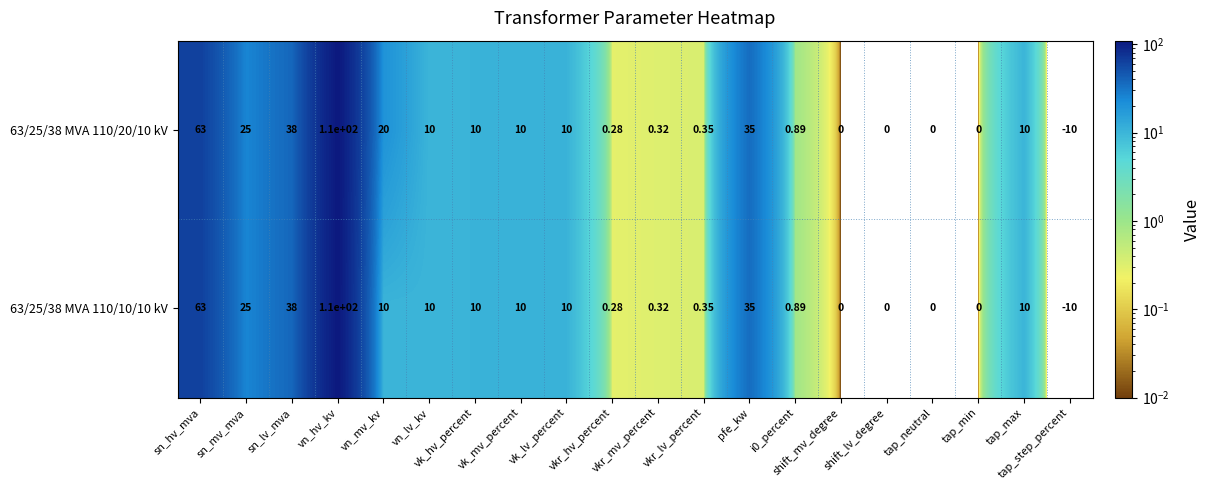

How many values in 63/25/38 MVA 110/10/10 kV are below zero?

1